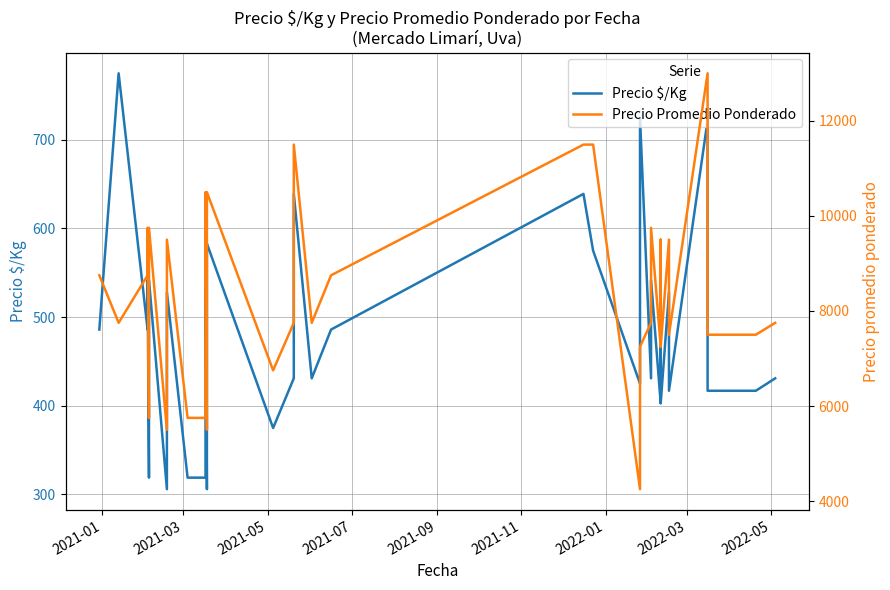

True or false: Precio $/Kg and Precio Promedio Ponderado intersect in this chart.

False